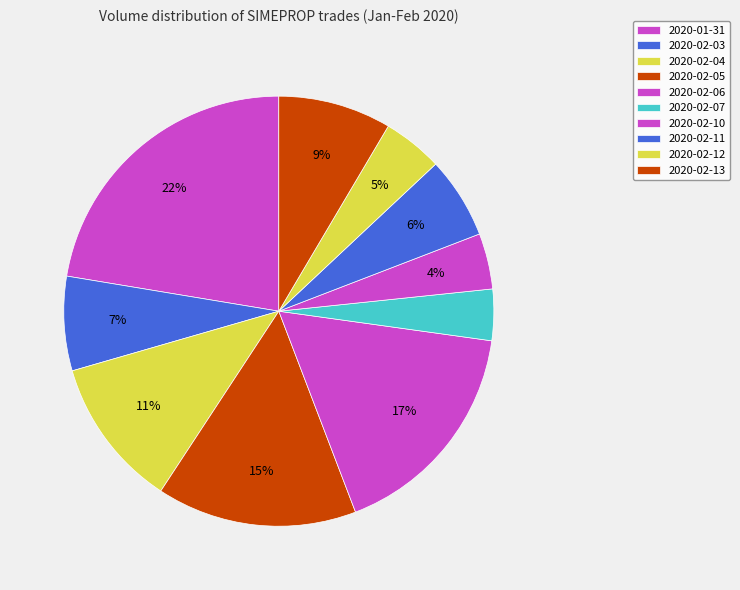

What portion of the pie excludes 2020-02-13?

91.5%